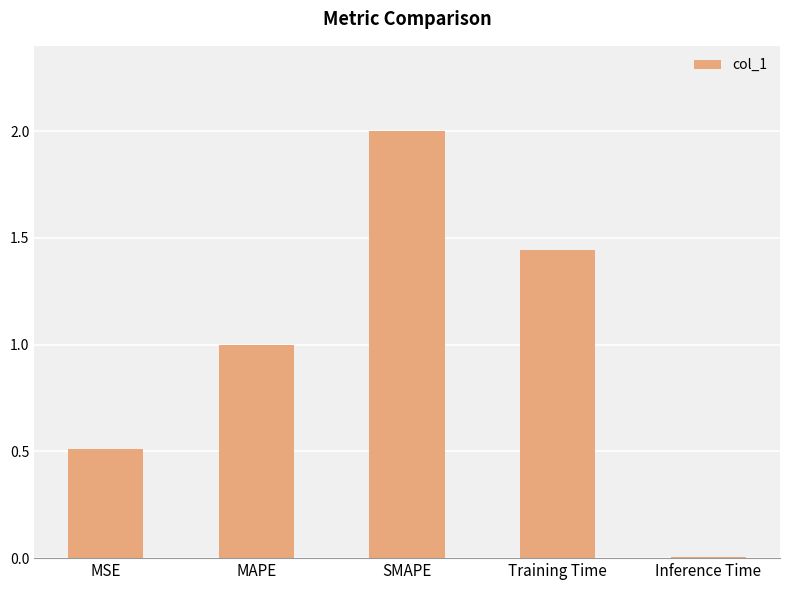

What is the average value?

1.0